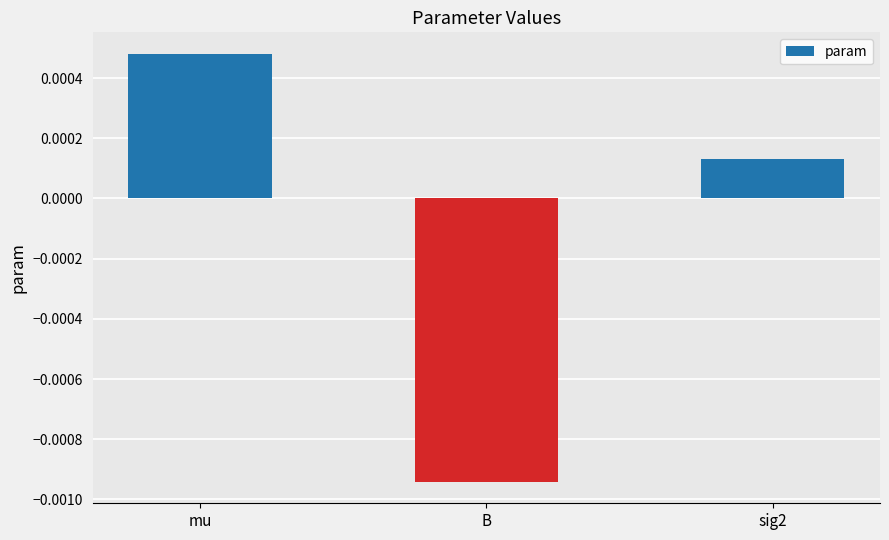

Rank the categories by value from lowest to highest.

B, sig2, mu